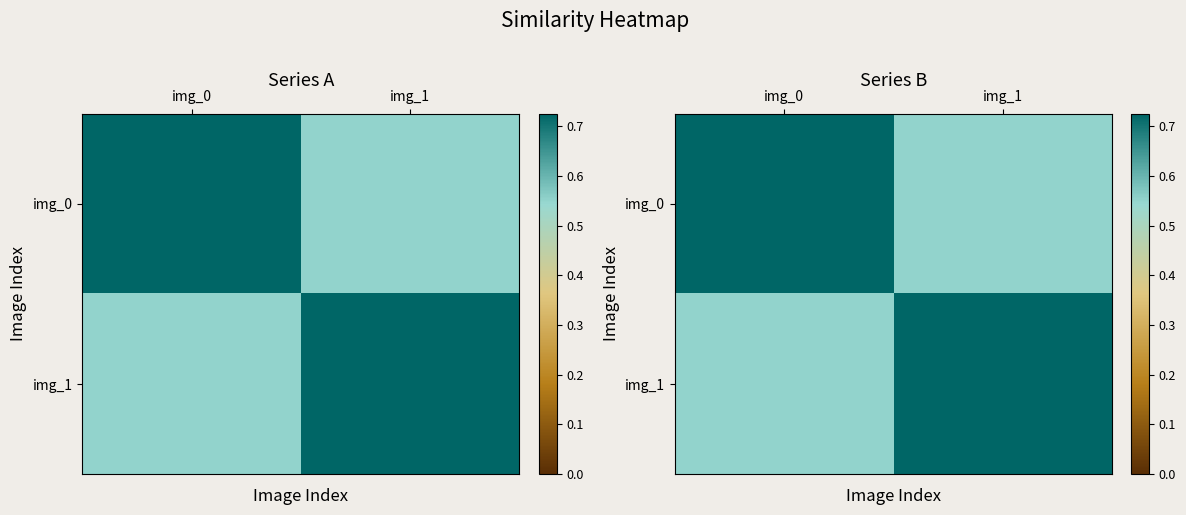

What is the difference between the highest and lowest values at img_0?

0.2